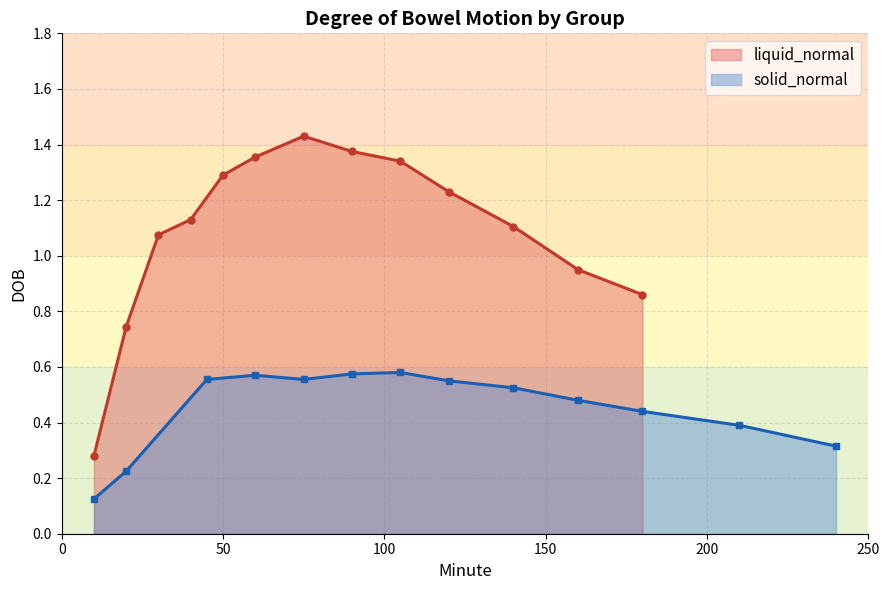

The liquid_normal series shows 1.5 at 11. True or false?

False